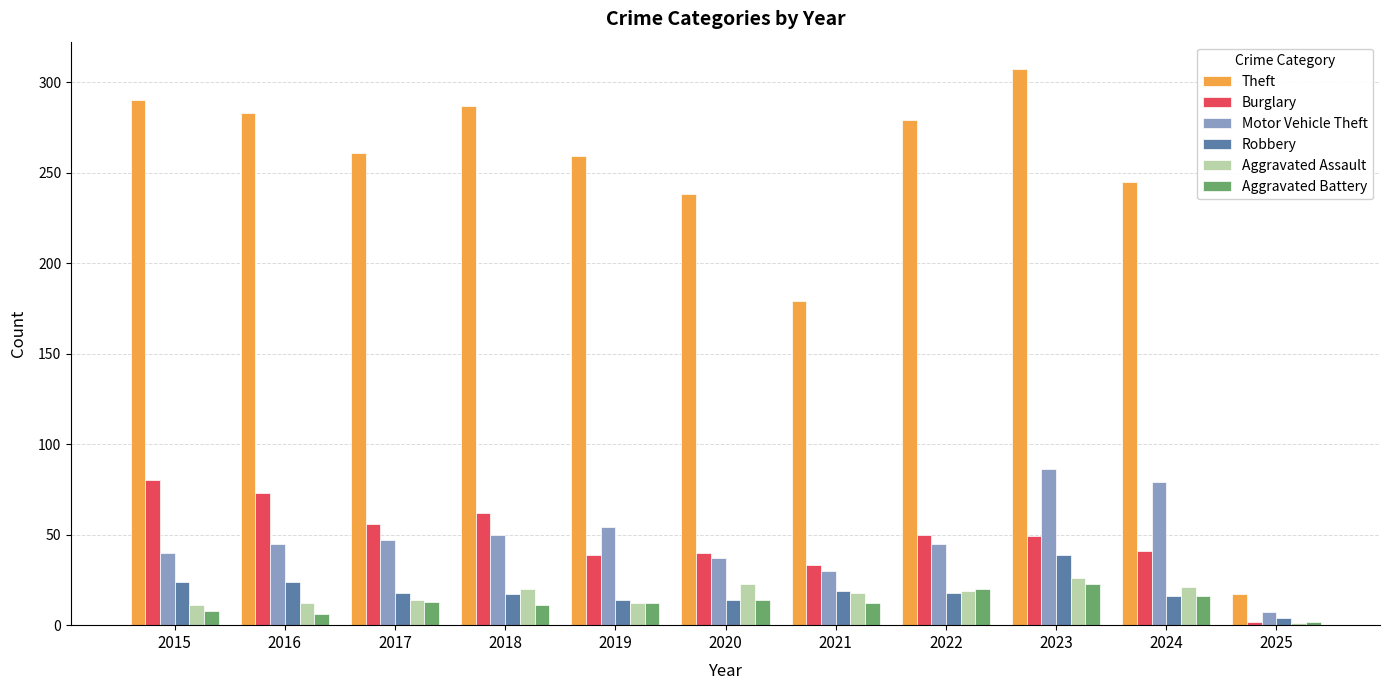

The Aggravated Battery series shows 13 at 2017. True or false?

True